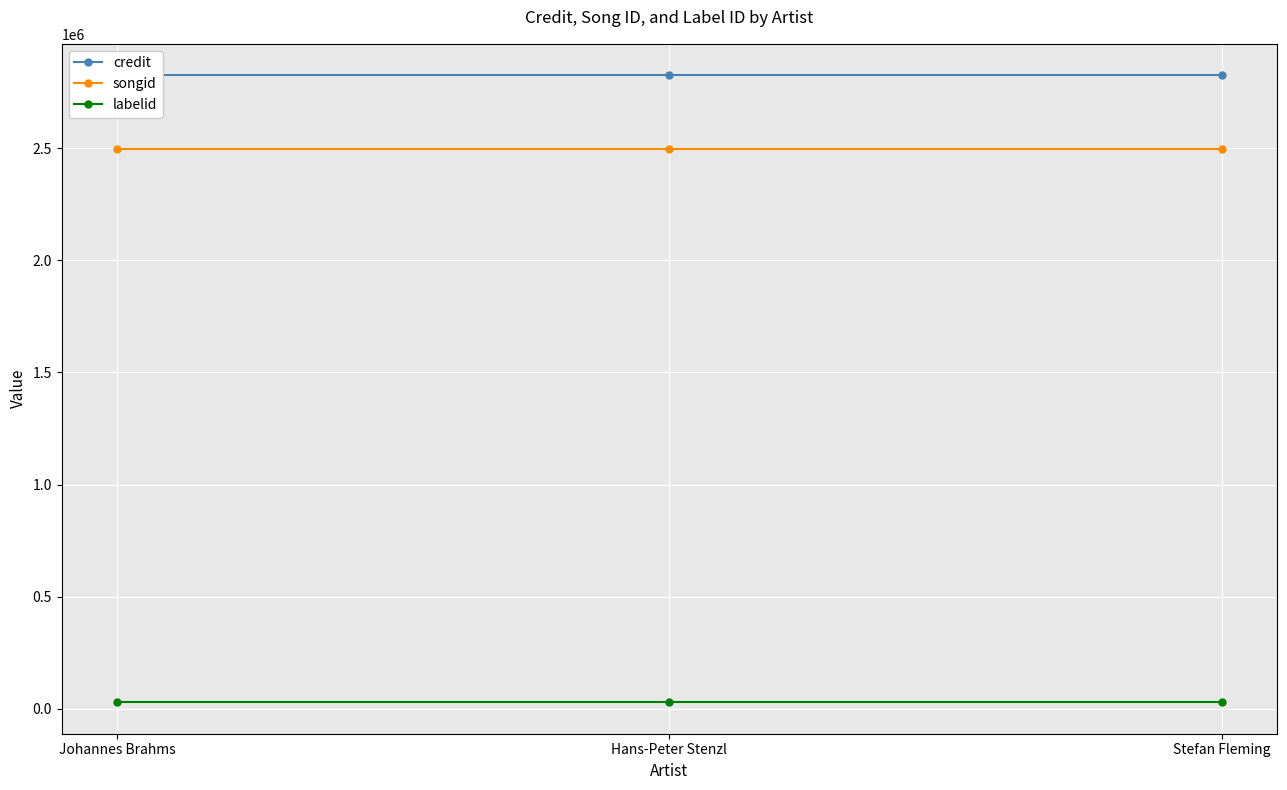

At which category is the sum across all series the highest?

Johannes Brahms